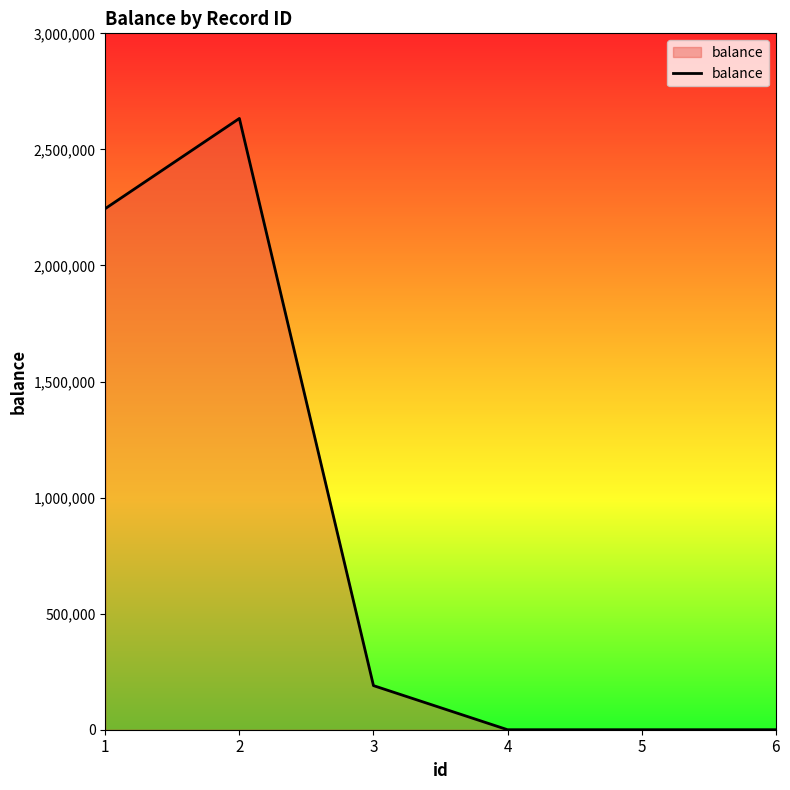

The value at 3 is 190000. True or false?

True